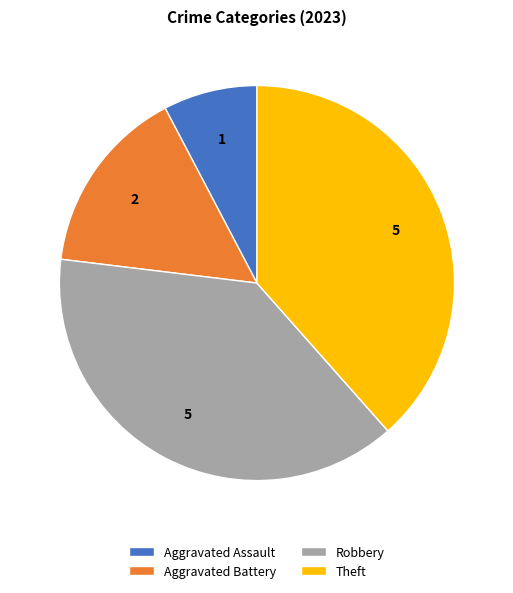

Is it true that Aggravated Battery is 5% of the pie?

False